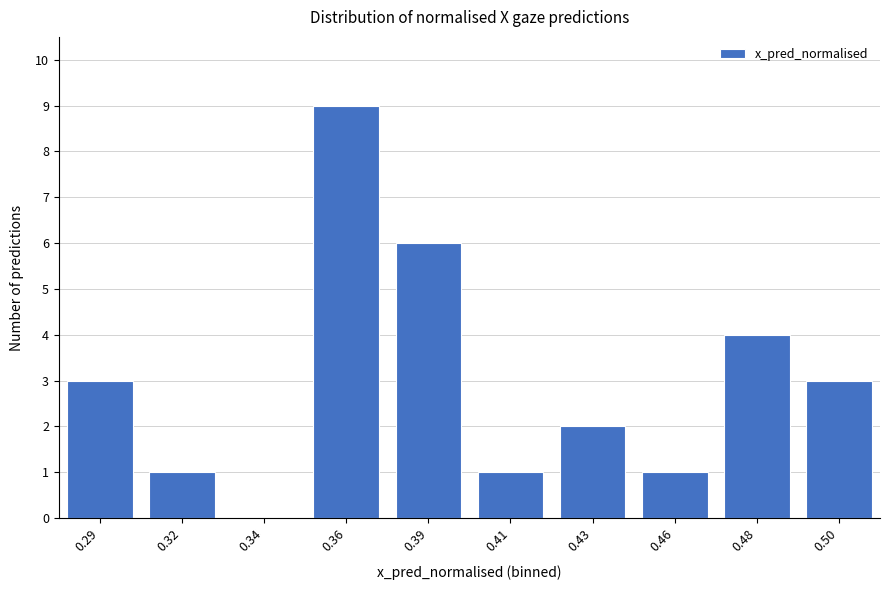

Reading left to right, list all the values displayed in this chart.

0.29=3	0.32=1	0.34=0	0.36=9	0.39=6	0.41=1	0.43=2	0.46=1	0.48=4	0.50=3